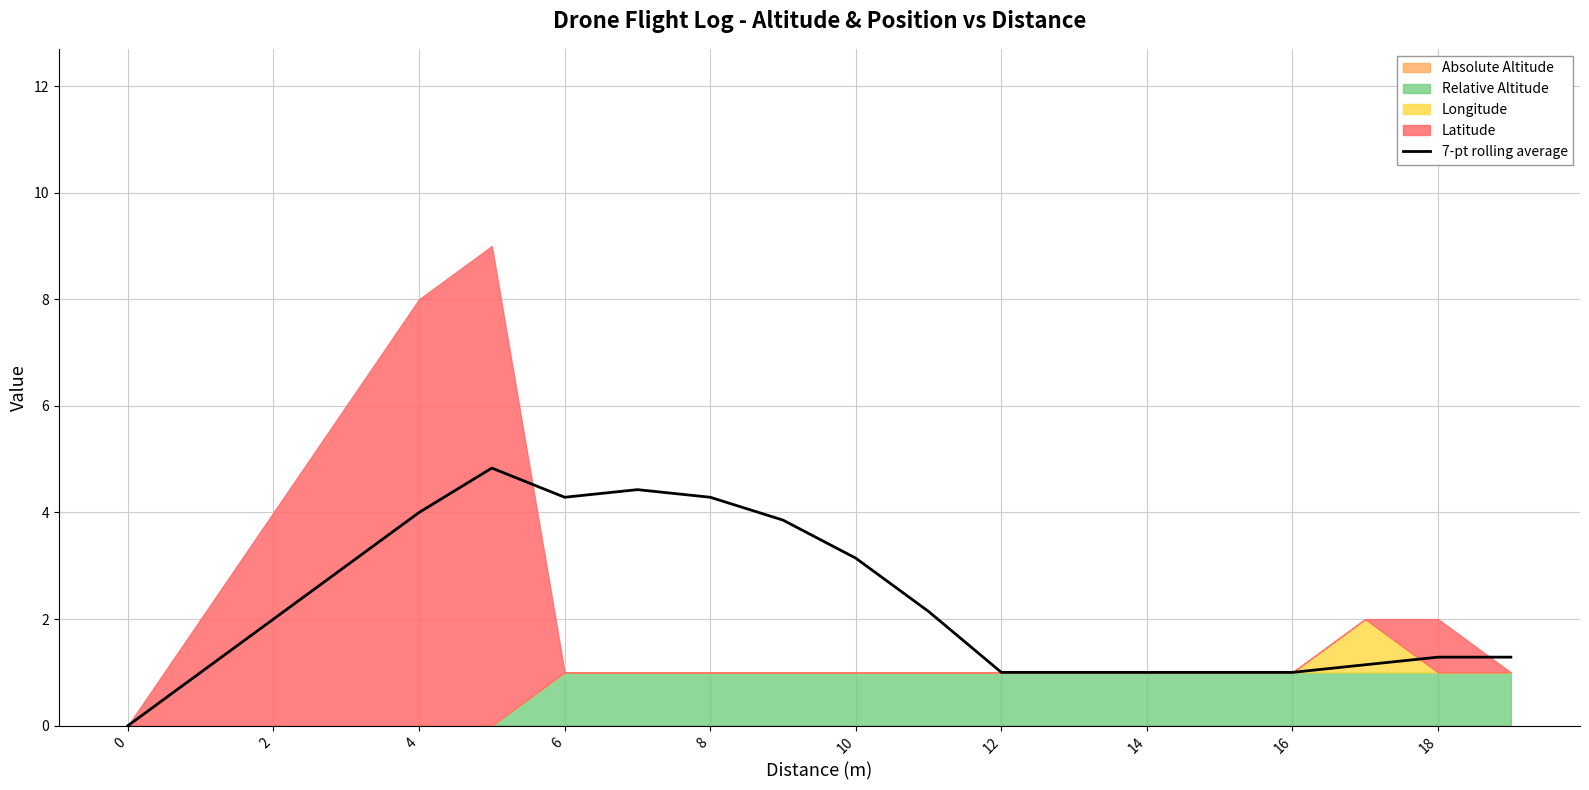

The value of 7-pt rolling average at 10 is 2.0. True or false?

False